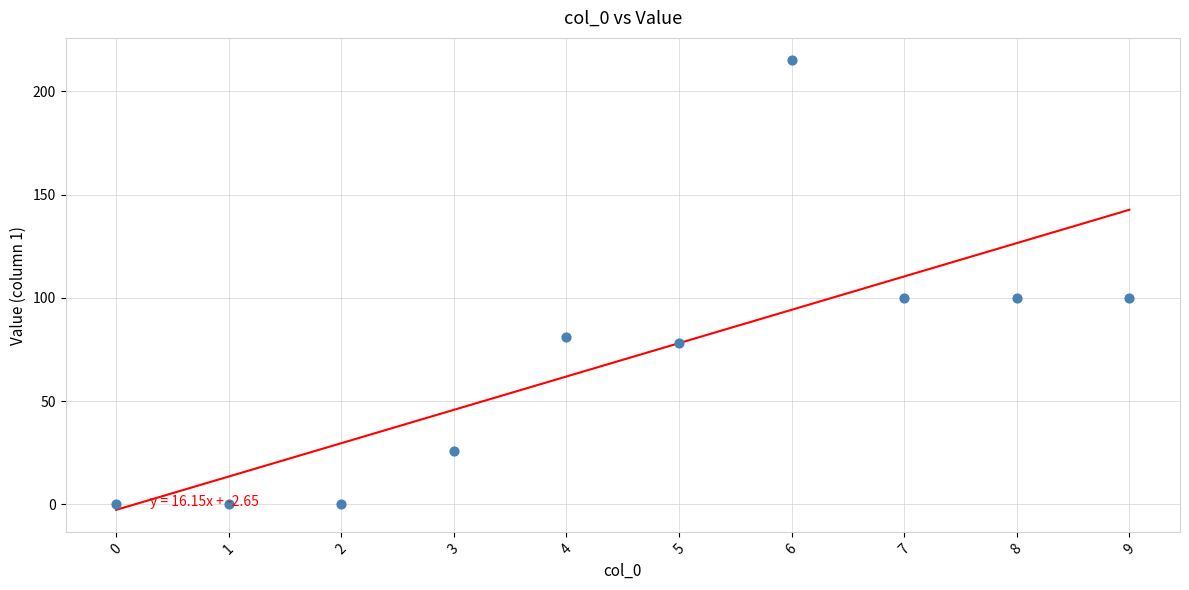

What is the average Y value?

70